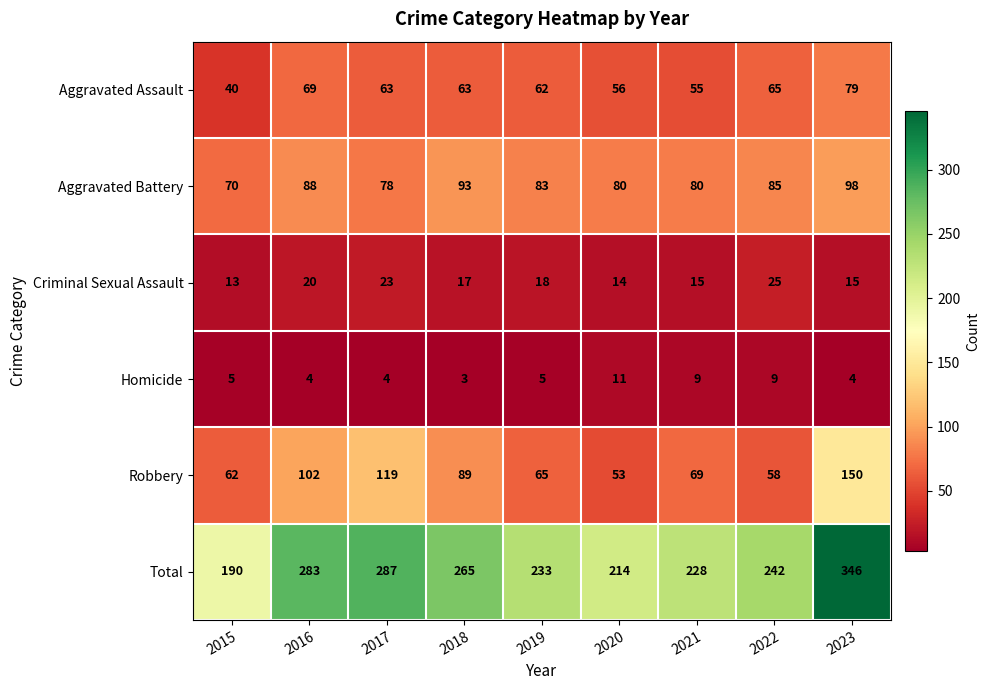

Is it true that Aggravated Assault equals 56 at 2020?

True